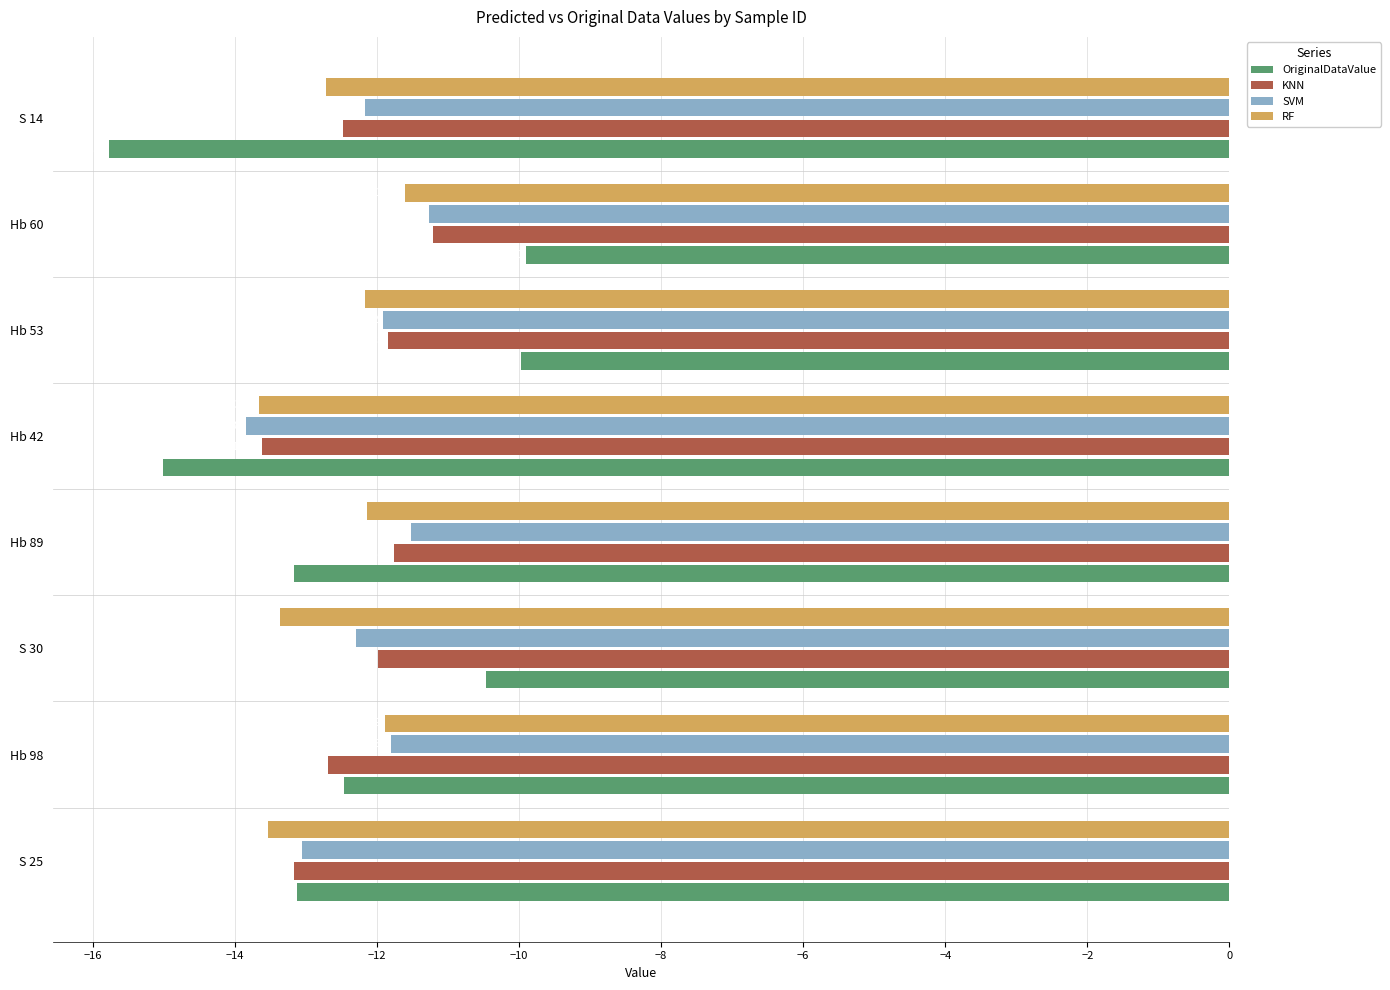

Reading left to right, transcribe all the data shown in this chart.

OriginalDataValue: -13.1	-12.5	-10.5	-13.2	-15.0	-10.0	-9.9	-15.8
KNN: -13.2	-12.7	-12.0	-11.8	-13.6	-11.9	-11.2	-12.5
SVM: -13.1	-11.8	-12.3	-11.5	-13.8	-11.9	-11.3	-12.2
RF: -13.5	-11.9	-13.4	-12.1	-13.7	-12.2	-11.6	-12.7